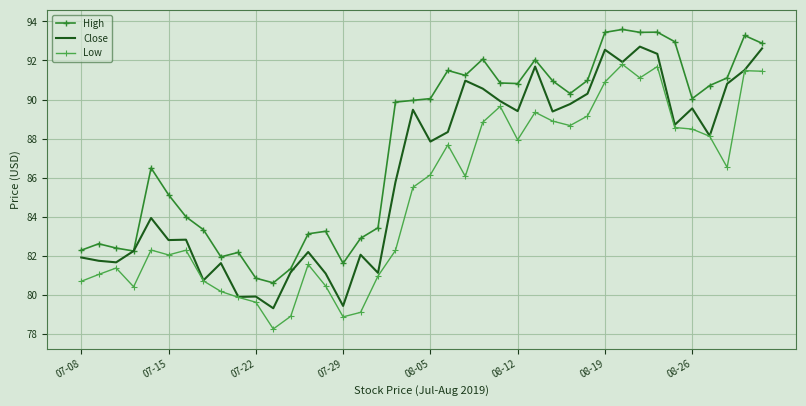

List the series in order of their overall mean, highest first.

High, Close, Low